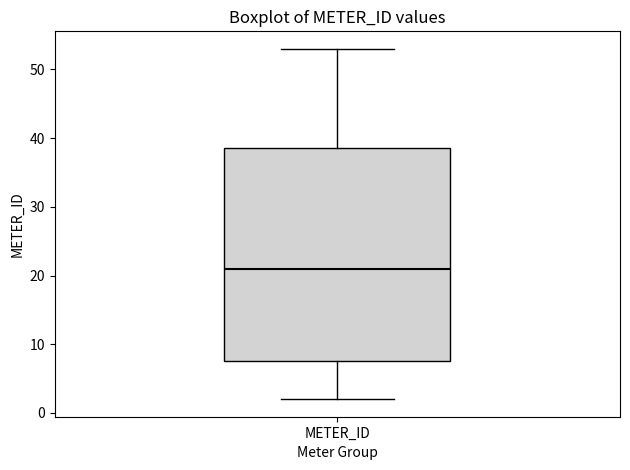

Read this box plot against the y-axis: the position of the median line, the range covered by the box, and the ends of both whiskers. The values are not printed on the chart, so give them approximately, as read against the axis.

median 21, box 8 to 39, whiskers 2 to 53